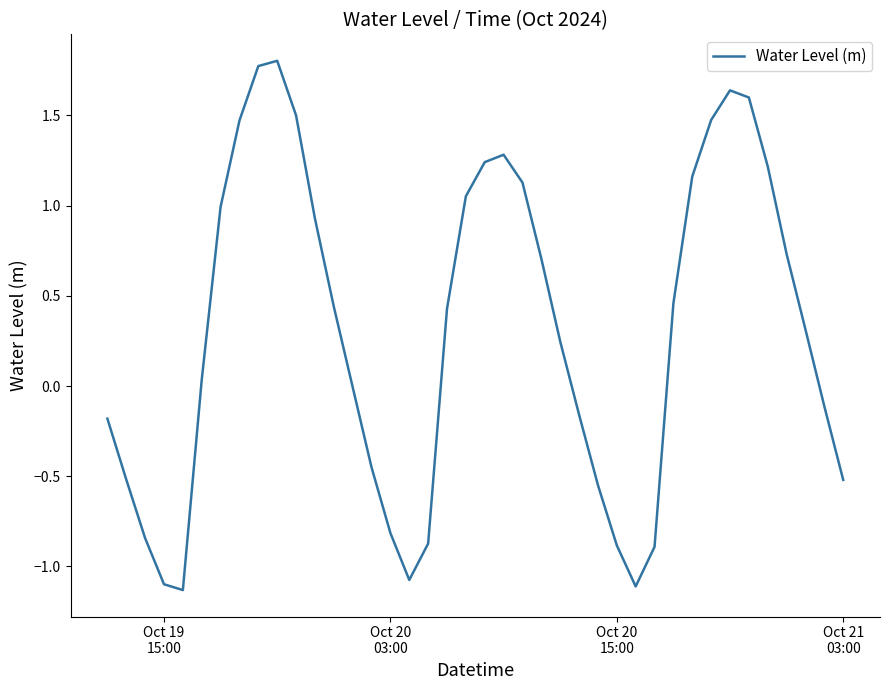

What is the minimum value shown in the chart?

-1.1